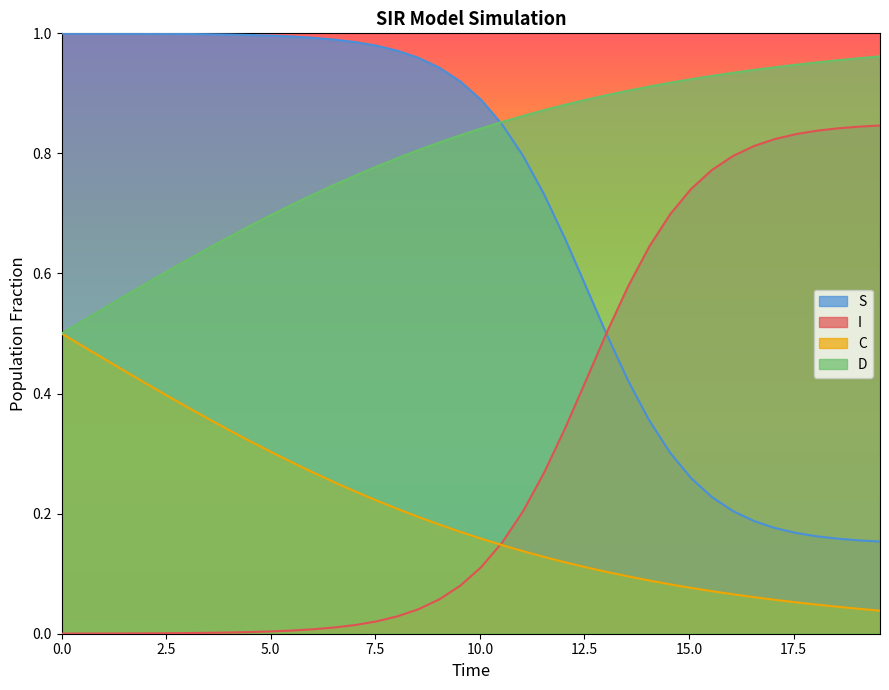

Which series has the largest total across all categories?

D